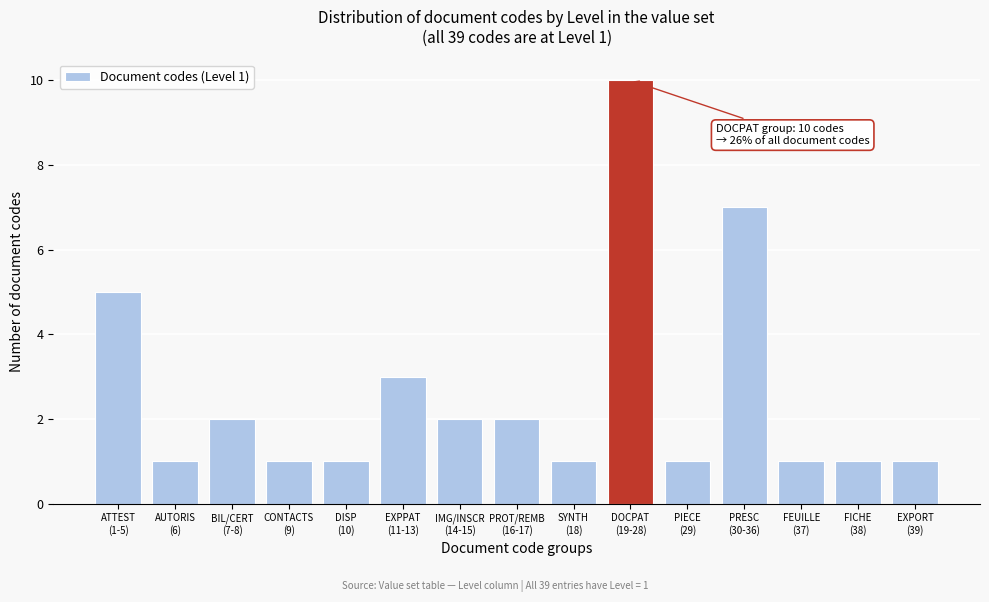

Reading left to right, transcribe all the data shown in this chart.

5	1	2	1	1	3	2	2	1	10	1	7	1	1	1